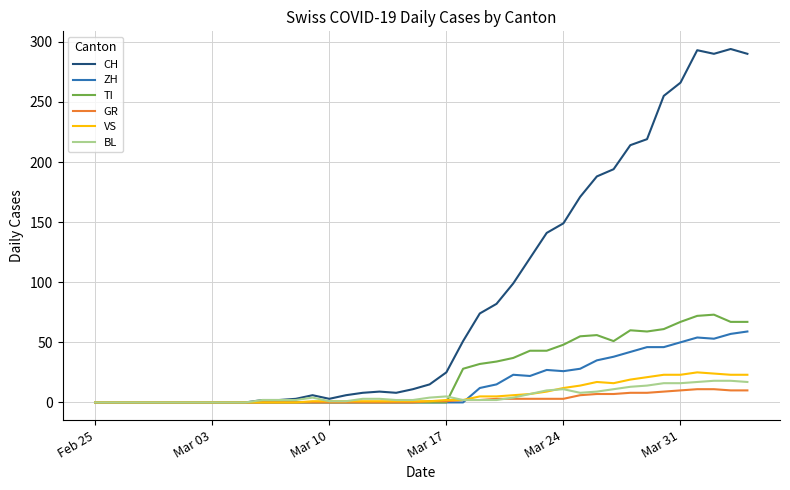

Which series has the largest range (max minus min)?

CH